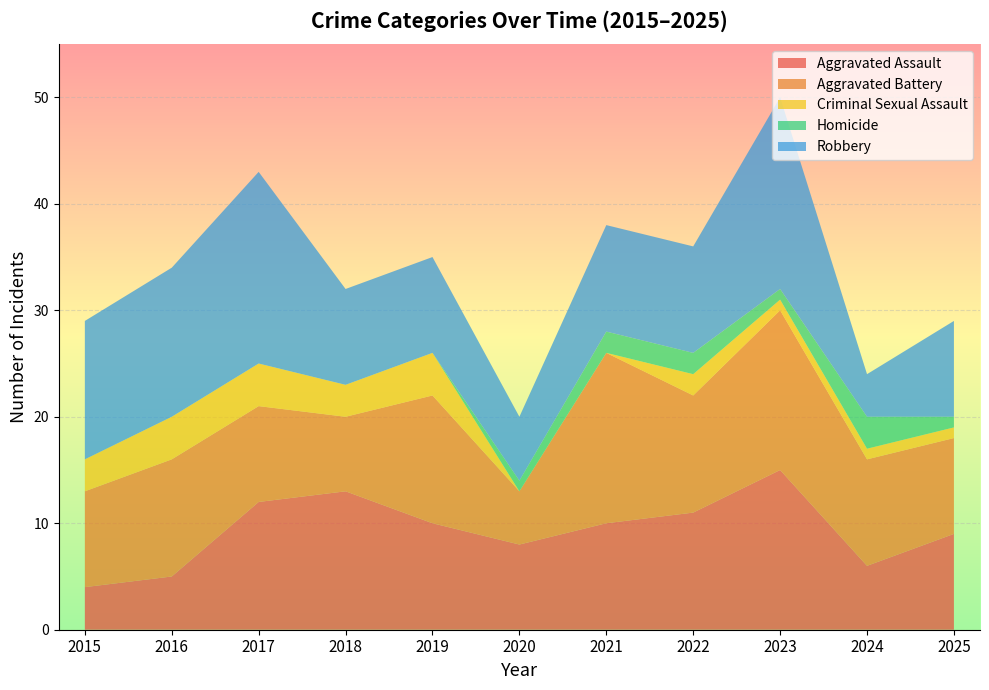

Reading left to right, list all the values displayed in this chart.

Aggravated Assault: 2015=4	2016=5	2017=12	2018=13	2019=10	2020=8	2021=10	2022=11	2023=15	2024=6	2025=9
Aggravated Battery: 2015=9	2016=11	2017=9	2018=7	2019=12	2020=5	2021=16	2022=11	2023=15	2024=10	2025=9
Criminal Sexual Assault: 2015=3	2016=4	2017=4	2018=3	2019=4	2020=0	2021=0	2022=2	2023=1	2024=1	2025=1
Homicide: 2015=0	2016=0	2017=0	2018=0	2019=0	2020=1	2021=2	2022=2	2023=1	2024=3	2025=1
Robbery: 2015=13	2016=14	2017=18	2018=9	2019=9	2020=6	2021=10	2022=10	2023=18	2024=4	2025=9